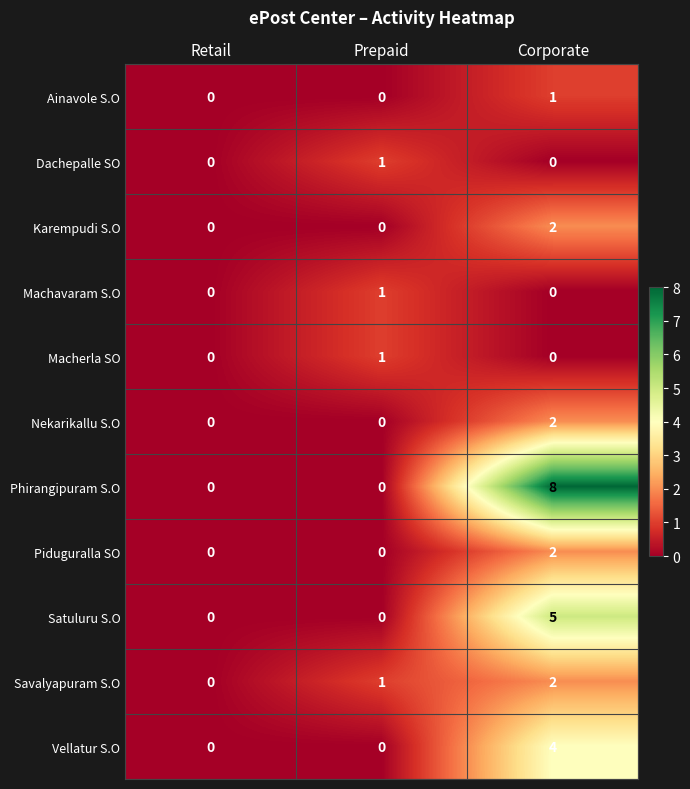

The Ainavole S.O series shows 0 at Retail. True or false?

True